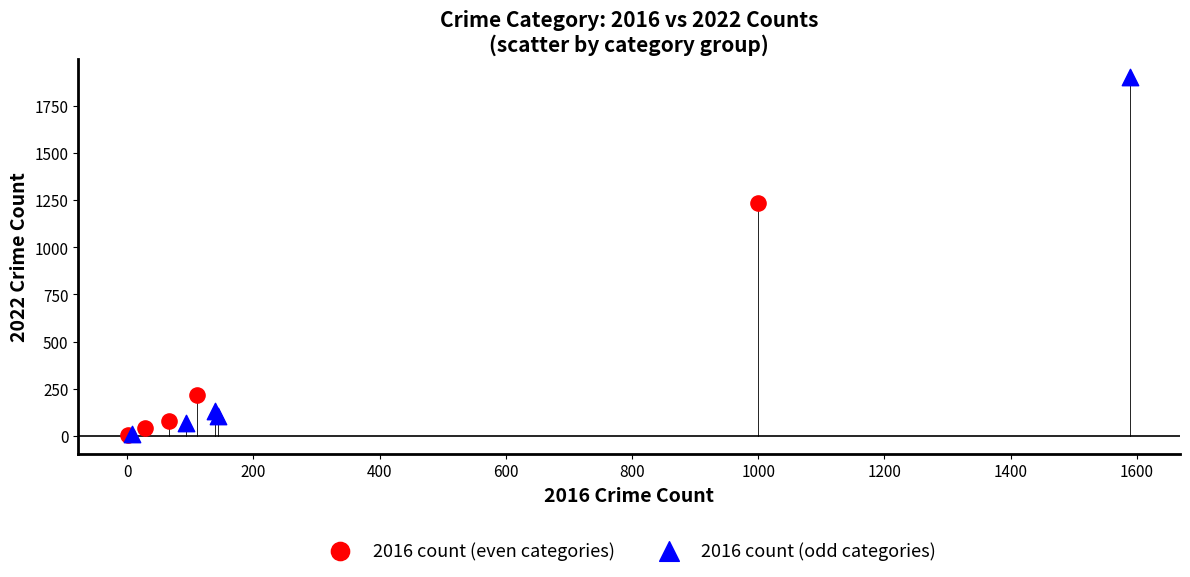

Which series has the largest Y range (max minus min)?

2016 count (odd categories)